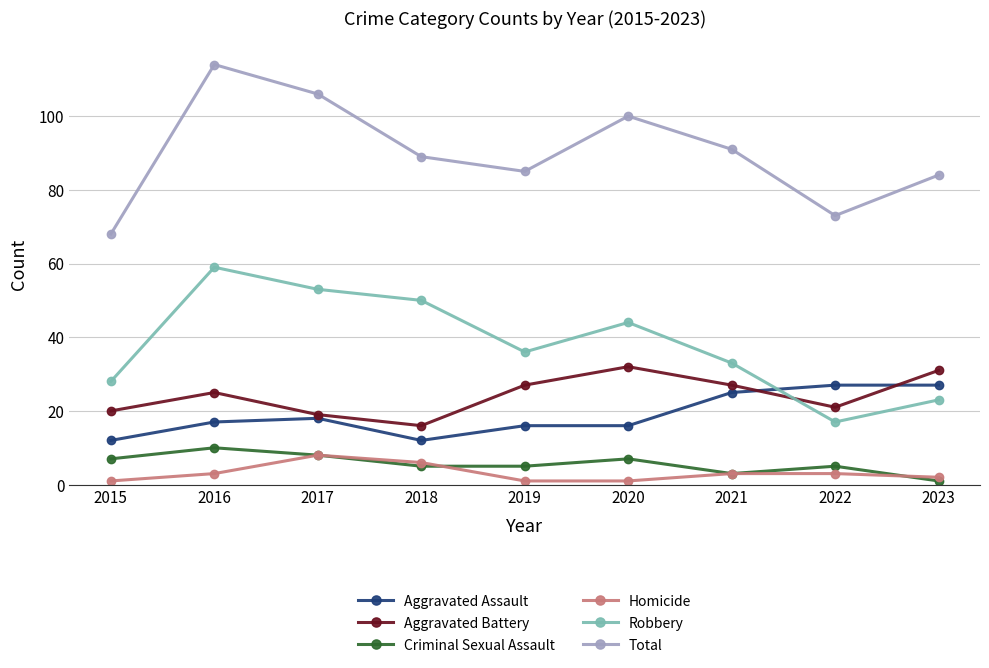

What is the sum of the Homicide values at 2020 and 2022?

4